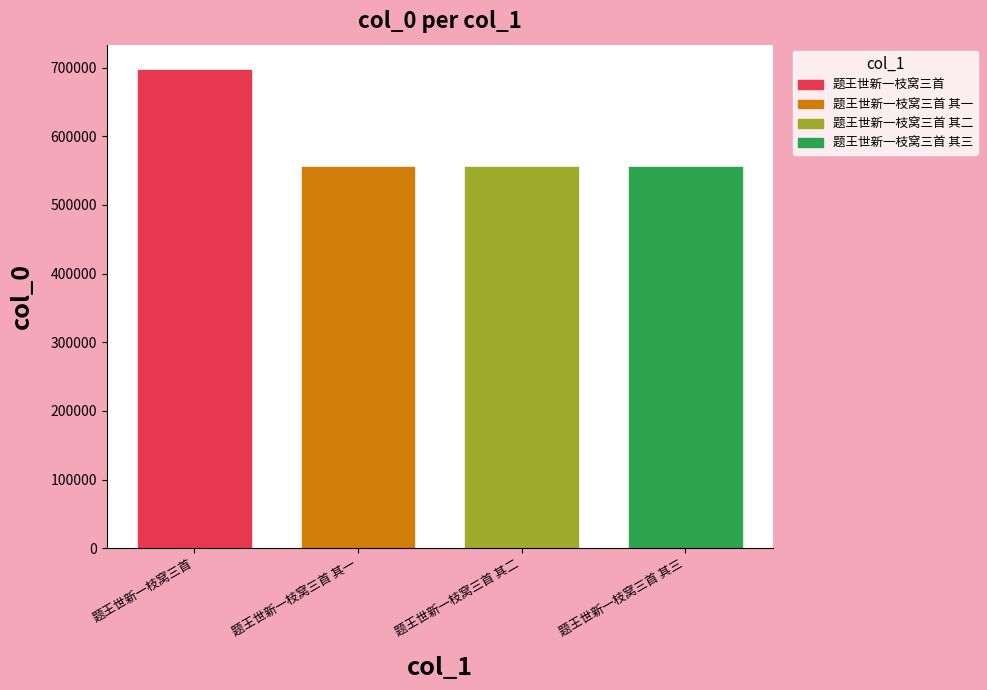

Reading left to right, what are all the values shown in this chart?

题王世新一枝窝三首=698580	题王世新一枝窝三首 其一=556323	题王世新一枝窝三首 其二=556324	题王世新一枝窝三首 其三=556325